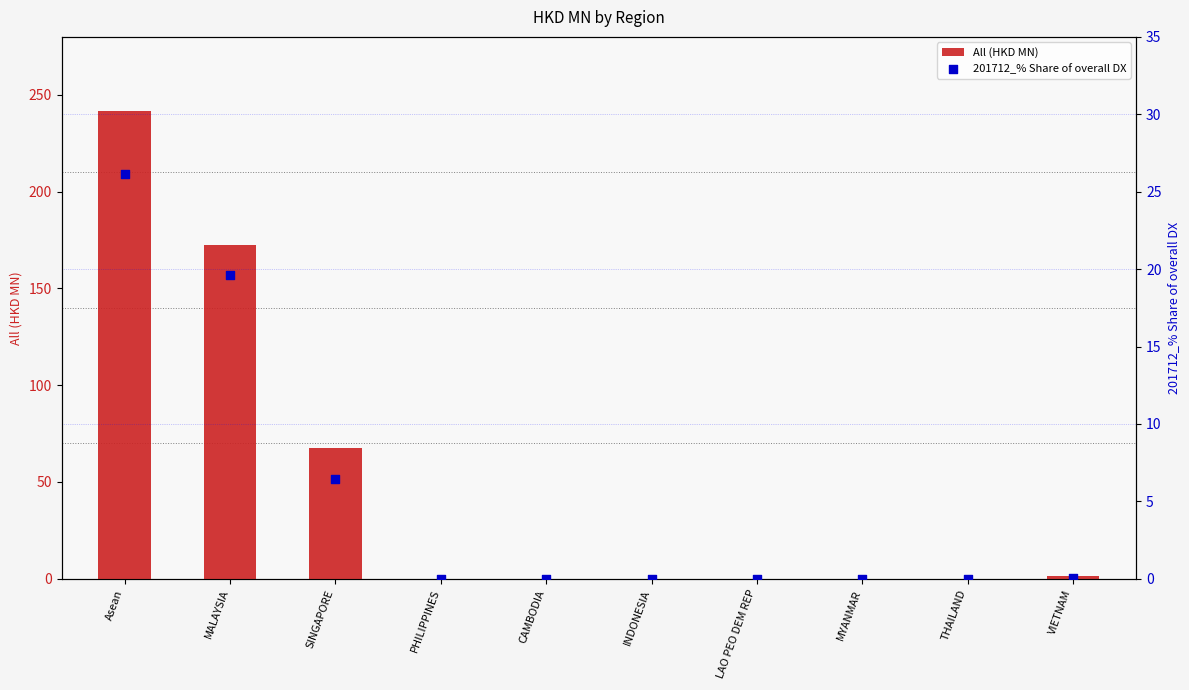

Which series reaches the minimum Y coordinate?

All (HKD MN)